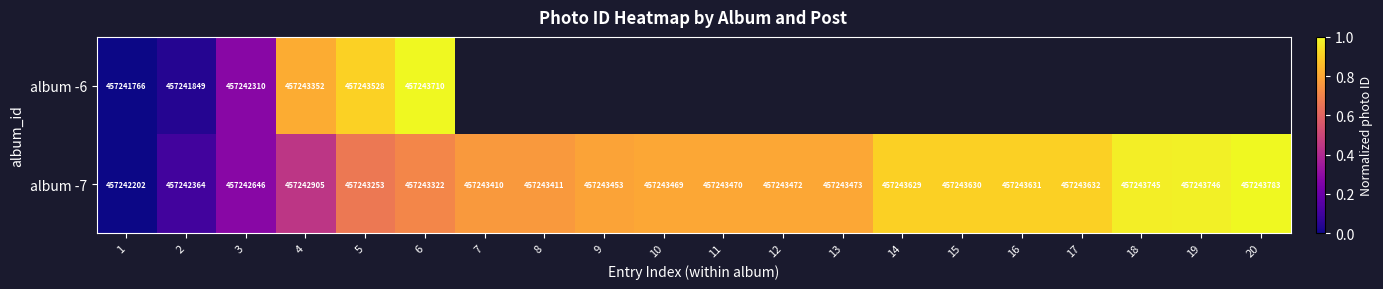

At how many categories does at least one series exceed 0?

19